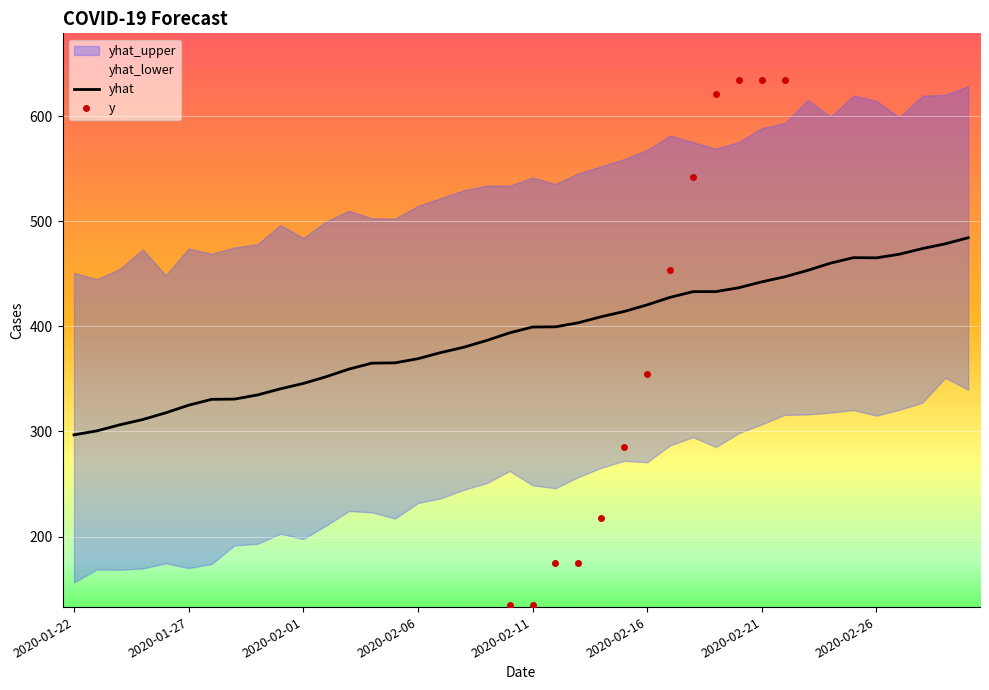

In yhat, how many points are lower than both neighbors (excluding endpoints)?

1